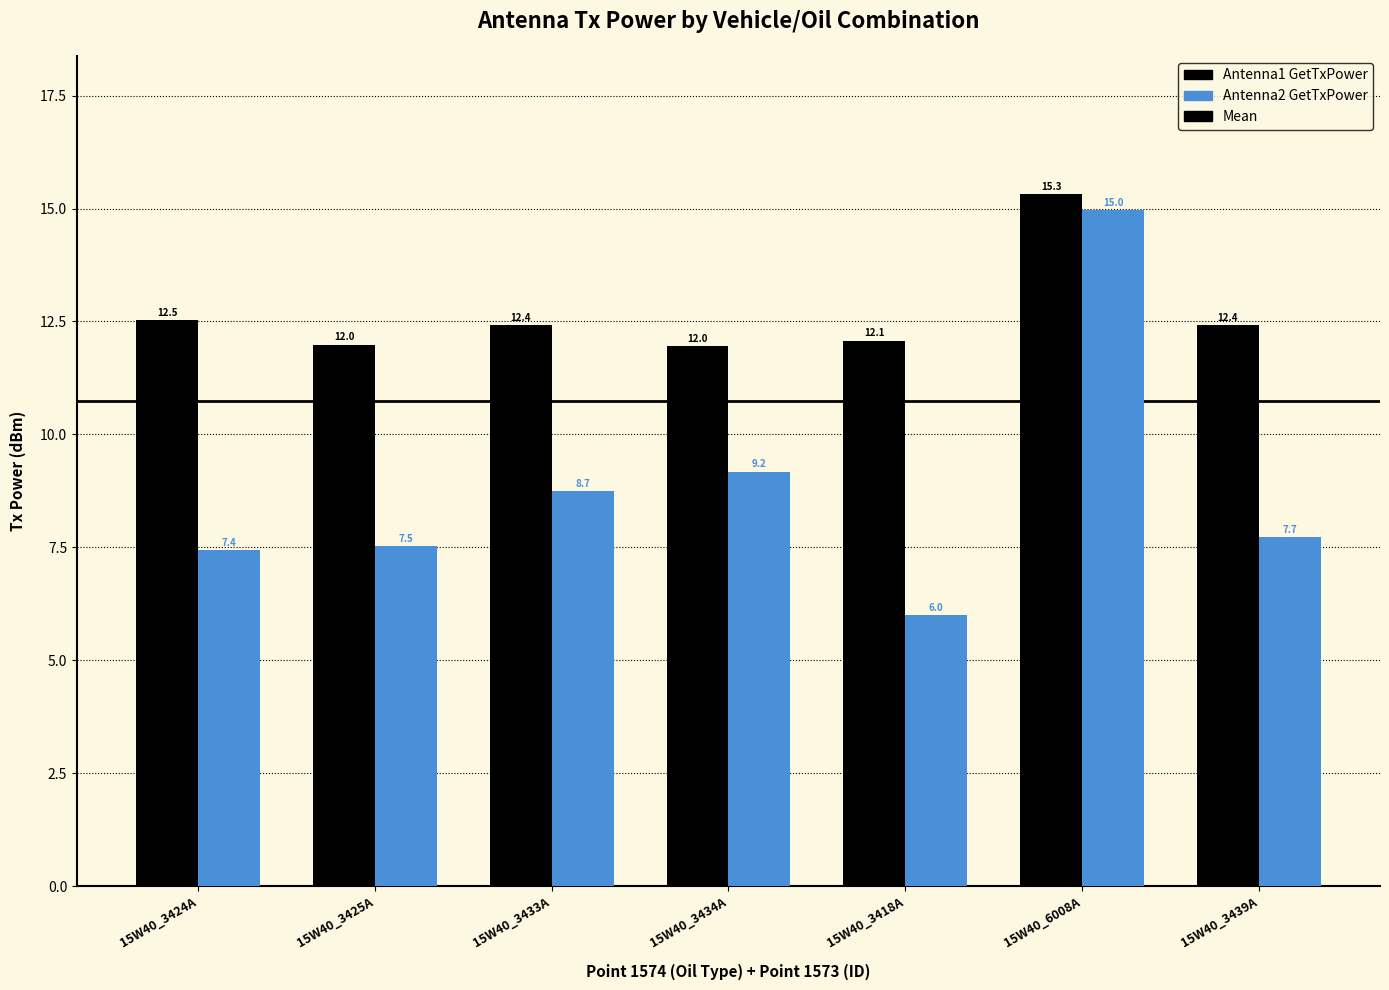

Which series changed the most between 15W40_3425A and 15W40_3434A?

Antenna2 GetTxPower